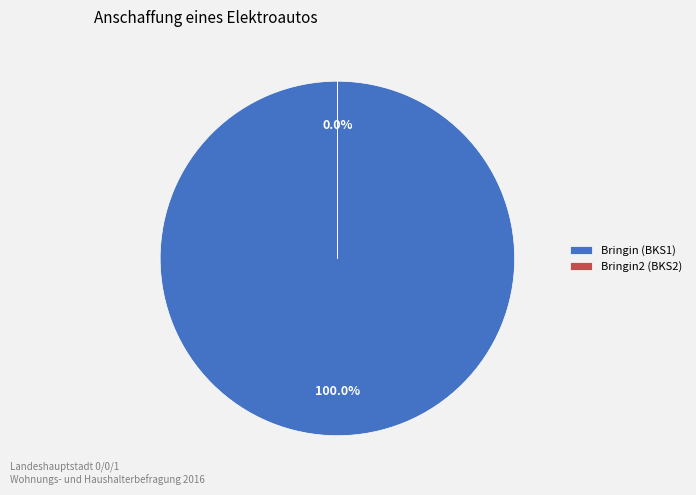

Which category accounts for the majority?

Bringin (BKS1)